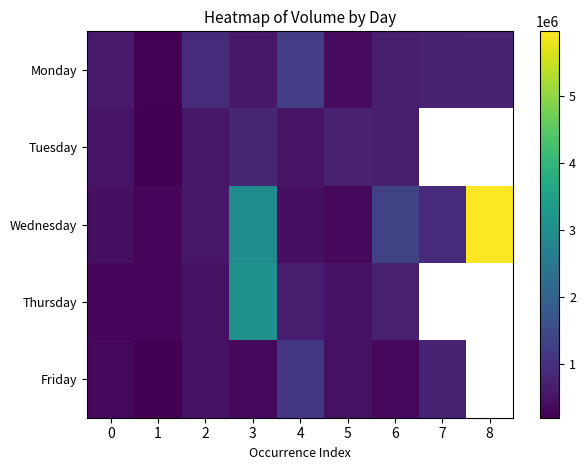

How many values in the Tuesday series exceed 683787?

2